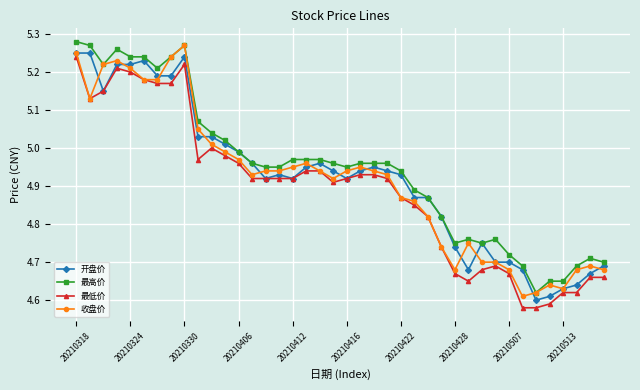

True or false: 开盘价 has more than 2 points higher than both neighbors.

True